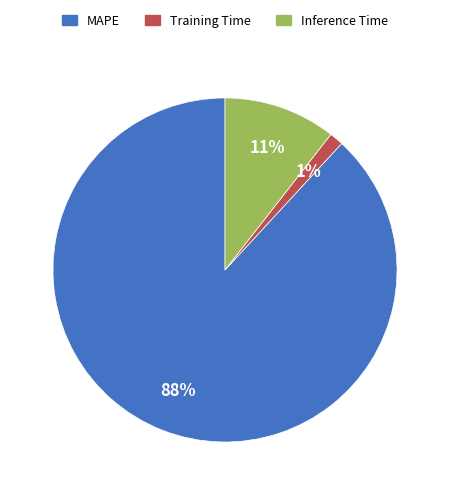

What is the largest slice in the pie chart?

MAPE